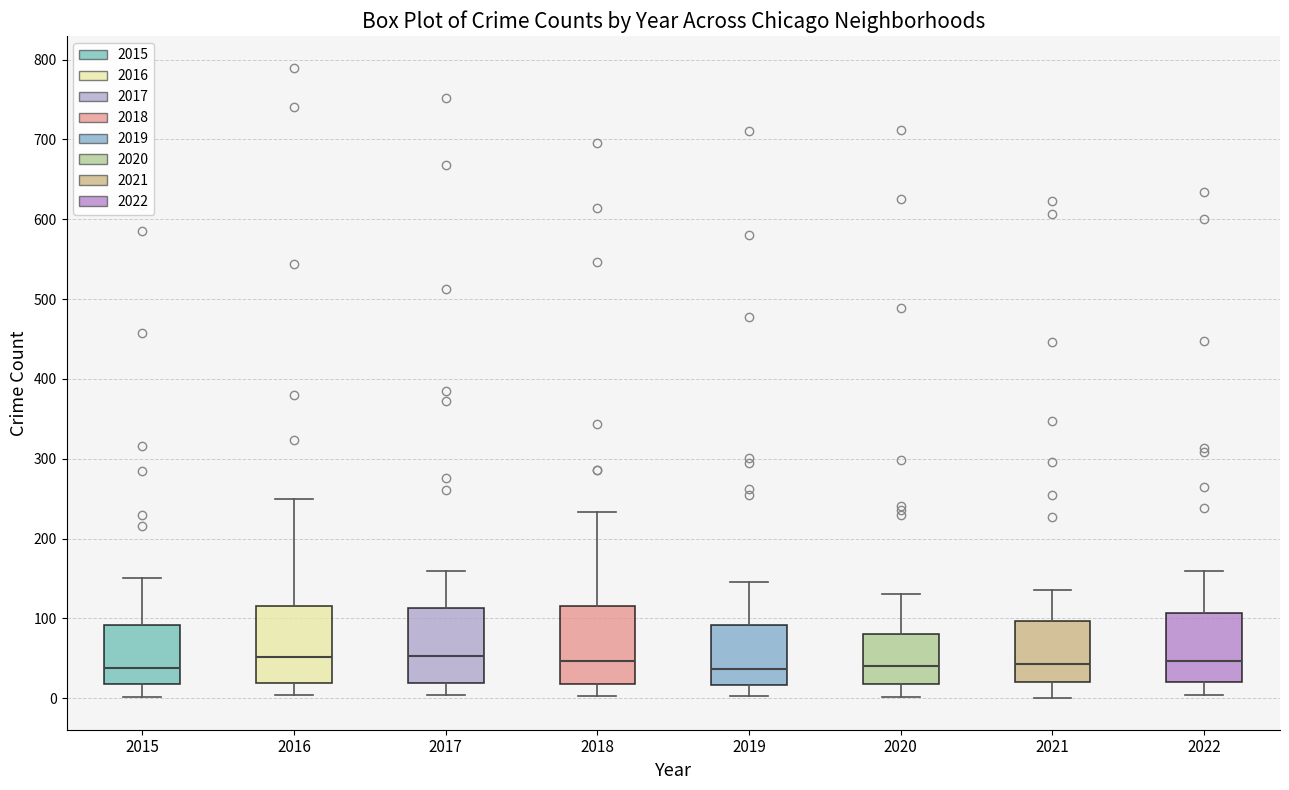

Reading left to right, transcribe this box plot: for each box, give where its median line is, the range the box spans, and where its two whiskers end, as read against the y-axis. The values are not printed on the chart, so give them approximately, as read against the axis.

2015: median 40, box 20 to 90, whiskers 0 to 150
2016: median 50, box 20 to 120, whiskers 0 to 250
2017: median 50, box 20 to 110, whiskers 0 to 160
2018: median 50, box 20 to 120, whiskers 0 to 230
2019: median 40, box 20 to 90, whiskers 0 to 150
2020: median 40, box 20 to 80, whiskers 0 to 130
2021: median 40, box 20 to 100, whiskers 0 to 140
2022: median 50, box 20 to 110, whiskers 0 to 160